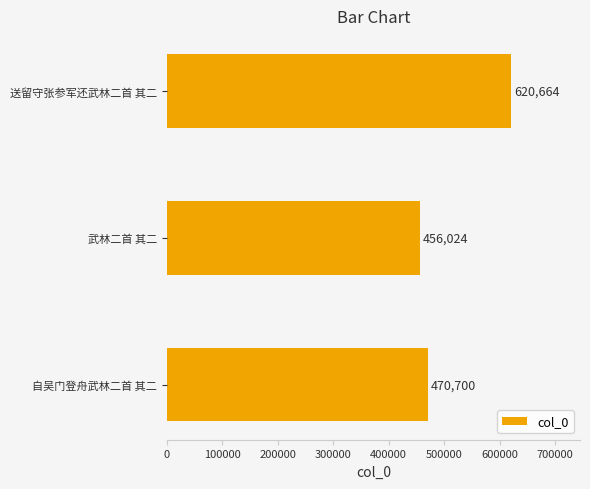

Reading top to bottom, list all the values displayed in this chart.

送留守张参军还武林二首 其二=620664	武林二首 其二=456024	自吴门登舟武林二首 其二=470700